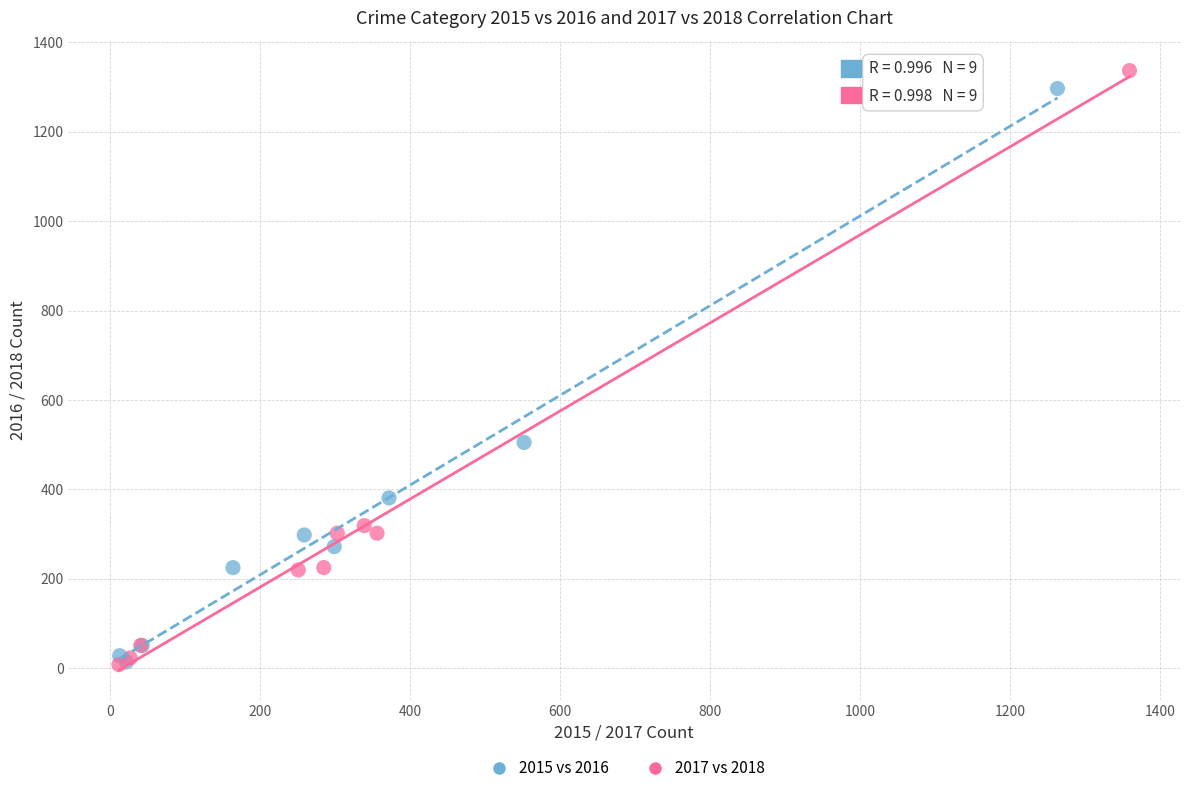

Which series has the widest spread of Y values?

2017 vs 2018